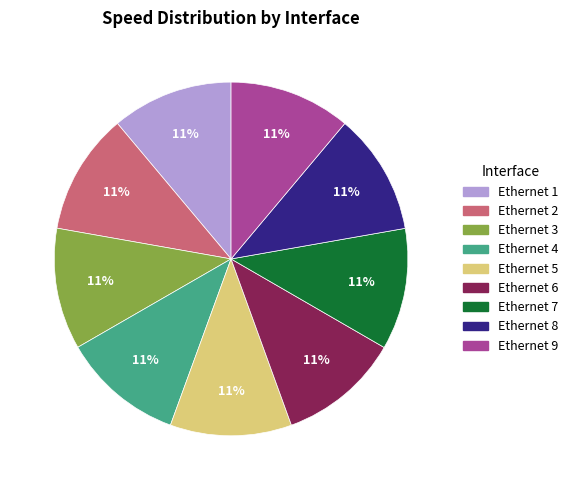

Do Ethernet 1 and Ethernet 6 together represent more than half of the pie?

No